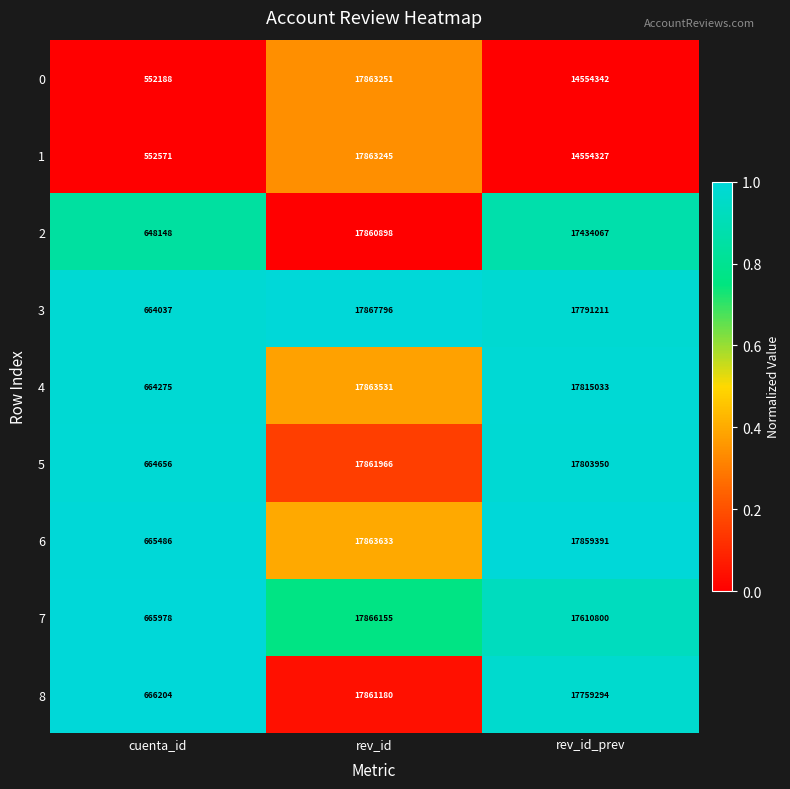

At which label is 3 closest to 9265916?

rev_id_prev